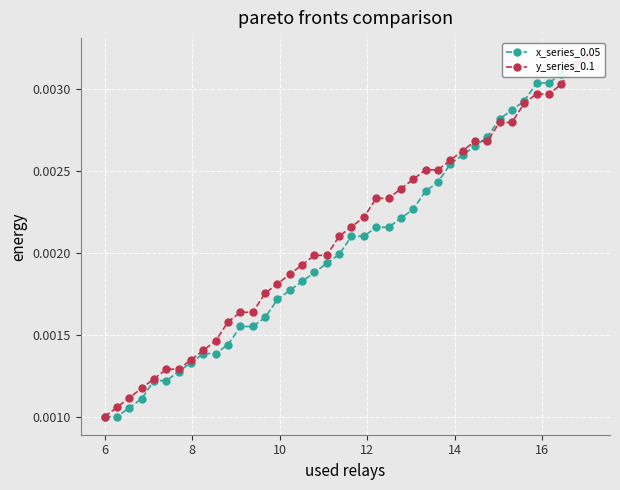

How many x_series_0.05 values are between 0 and 1?

40